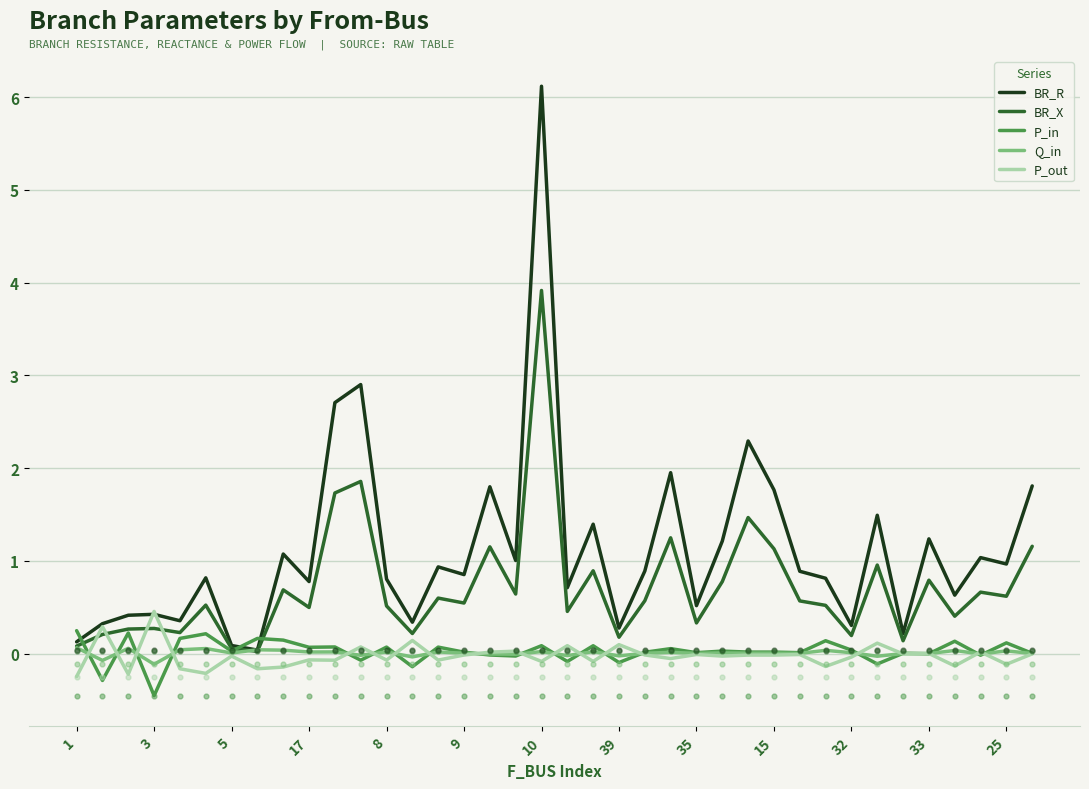

Which series has the widest spread of Y values?

BR_R